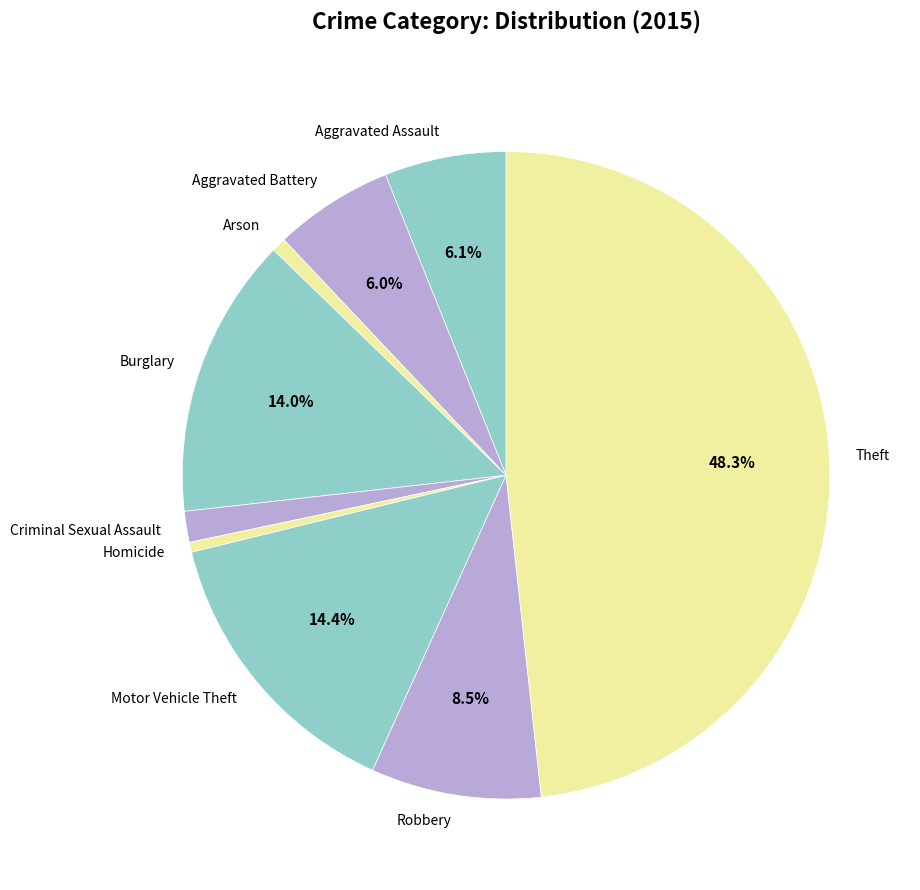

Is the sum of Robbery and Criminal Sexual Assault greater than half?

No